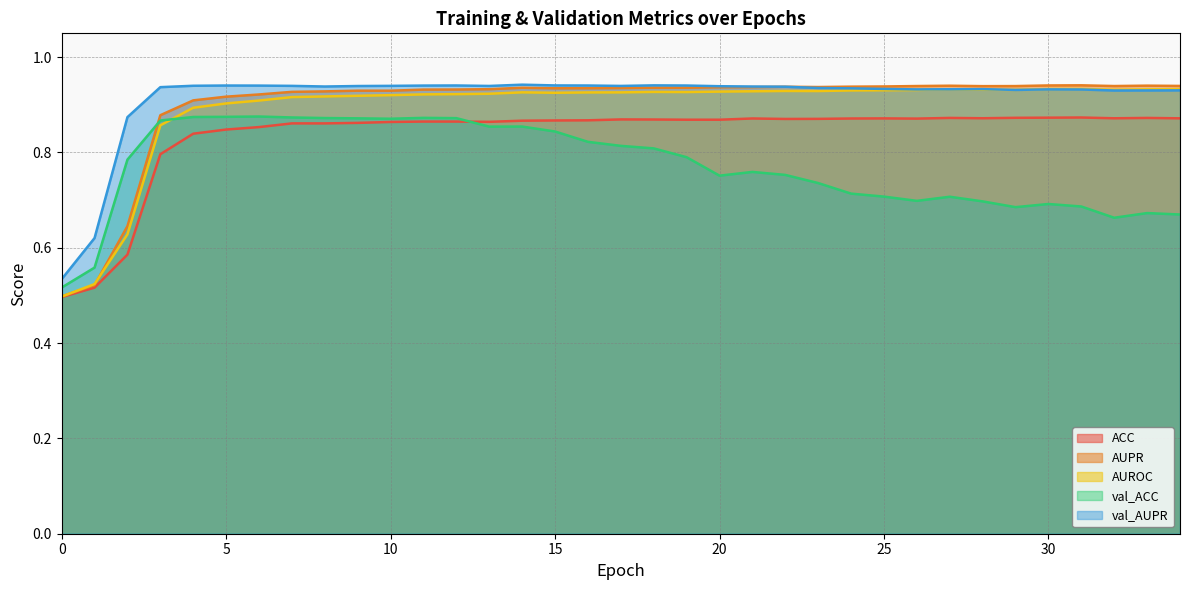

True or false: ACC and AUPR cross at least once.

False